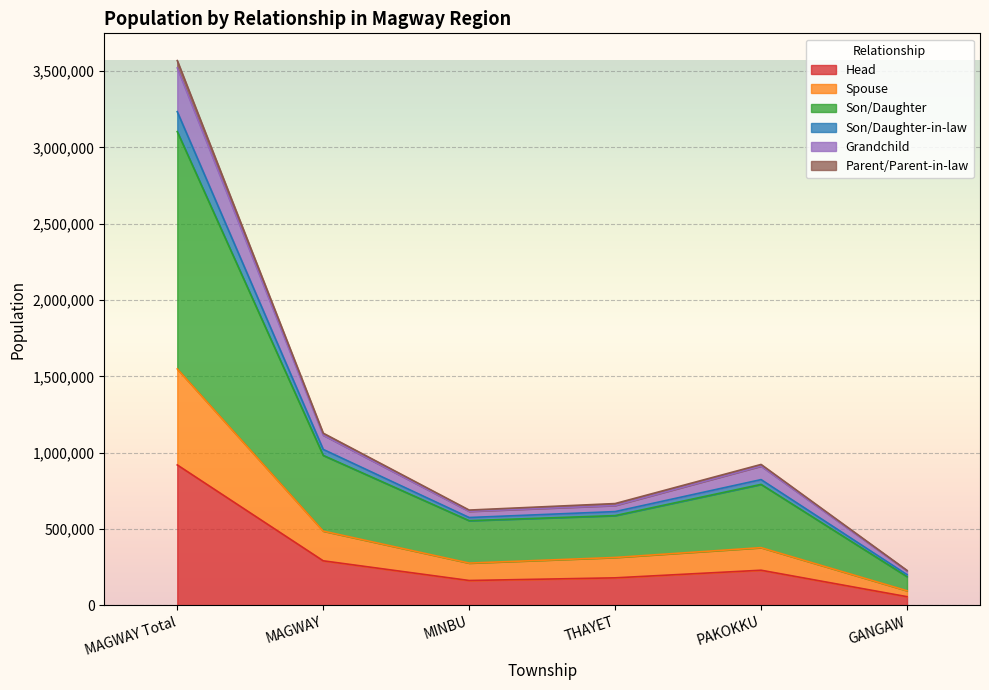

At how many categories does at least one series exceed 3396712?

1